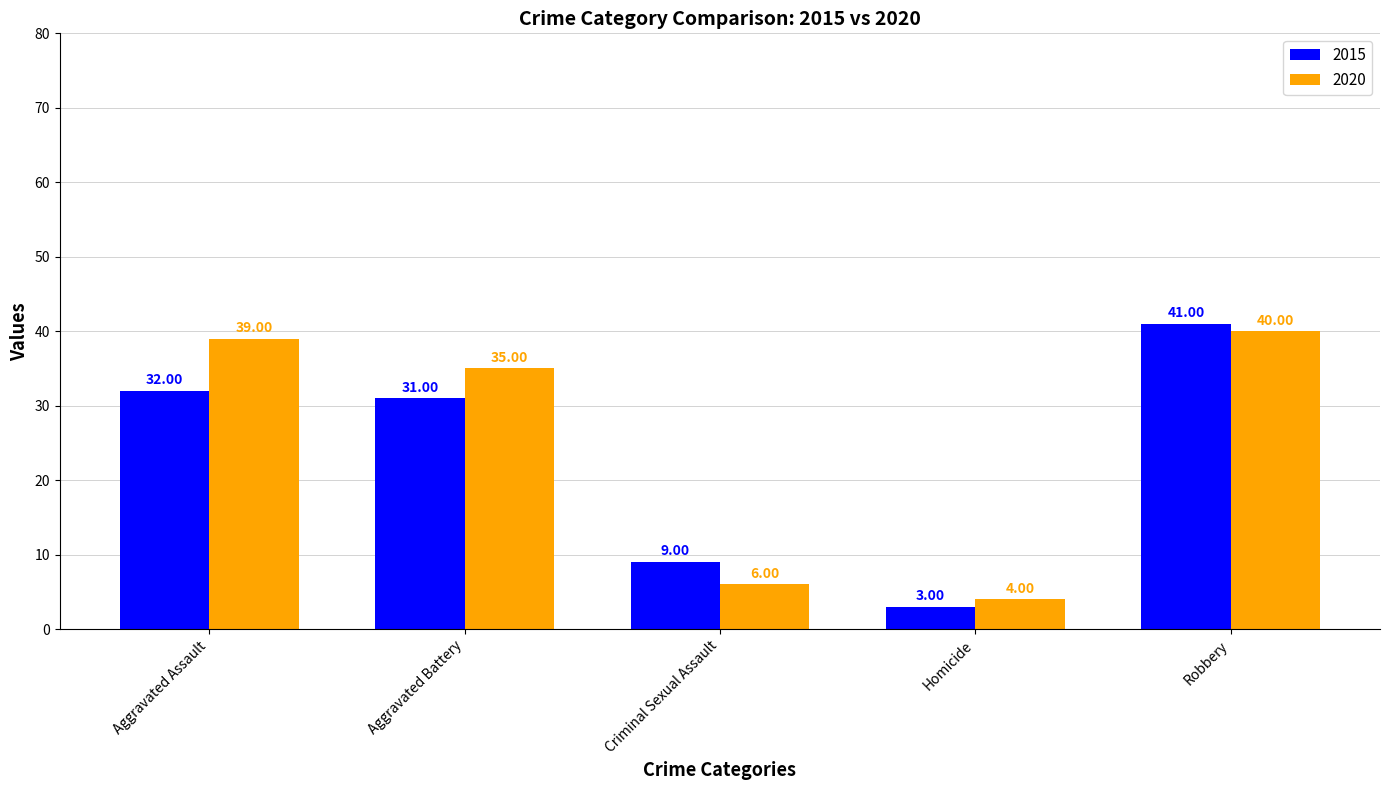

What is the minimum value for 2020?

4